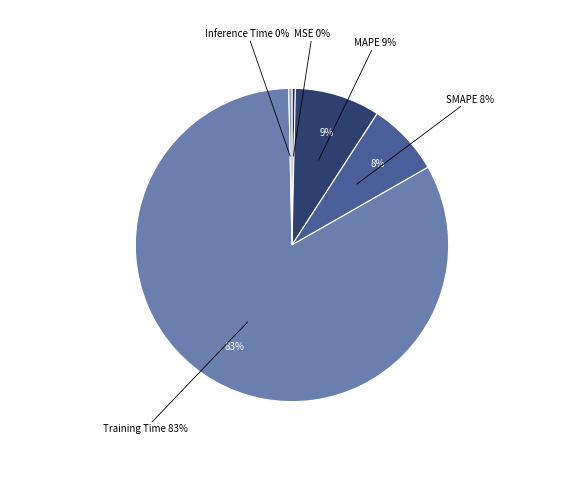

Between MAPE and Inference Time, which is larger?

MAPE